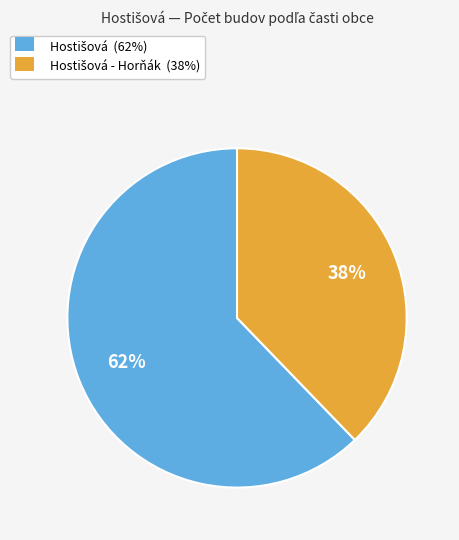

Is there any slice that represents more than half of the pie?

Yes